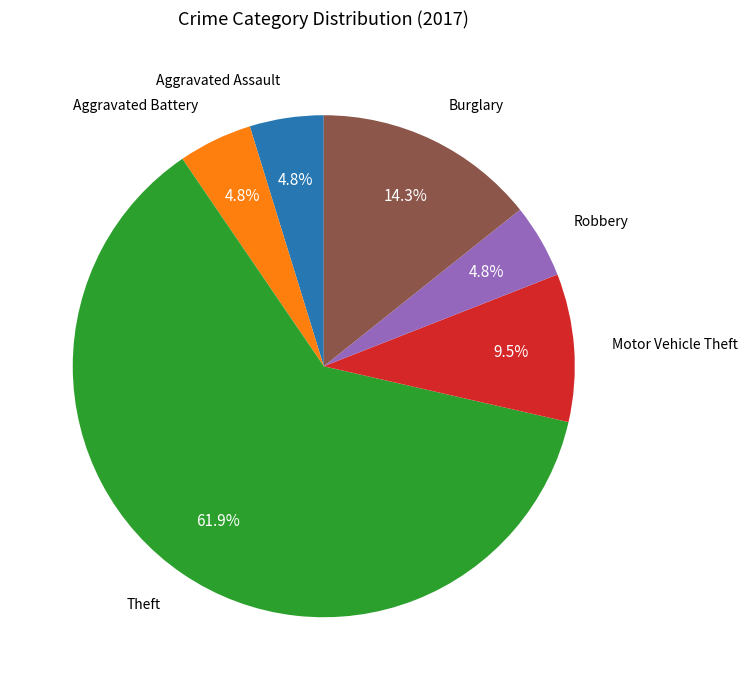

Is there any slice that represents more than half of the pie?

Yes